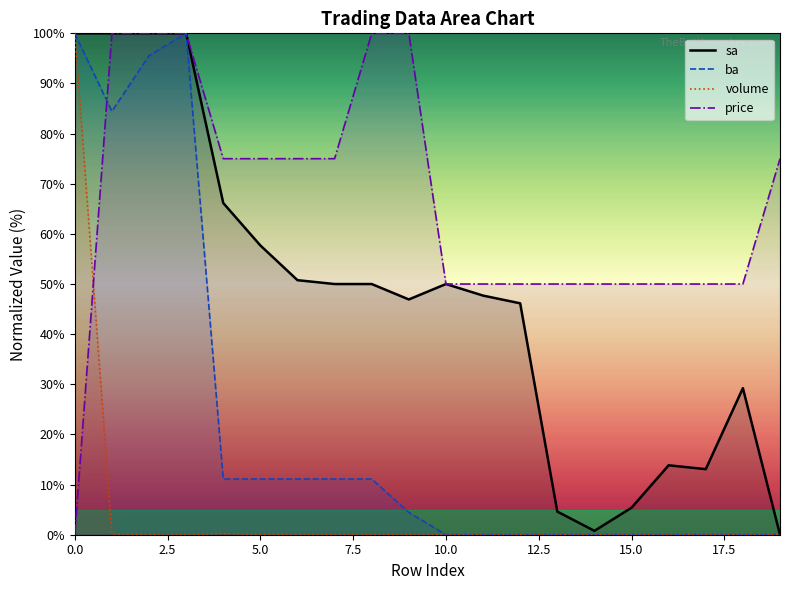

What is the value of the volume_line point at the 6th from the left?

0.1